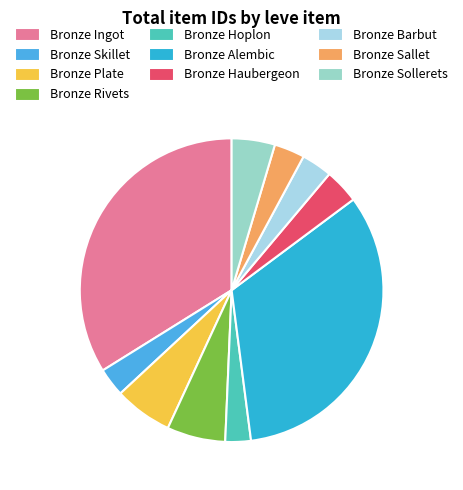

How many segments does this pie chart have?

10